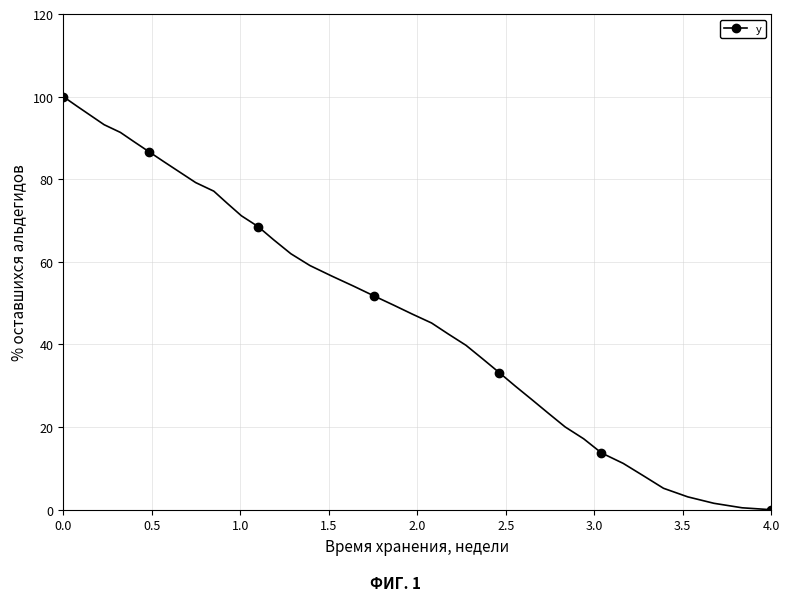

What is the value of the 13th point from the left?

71.1